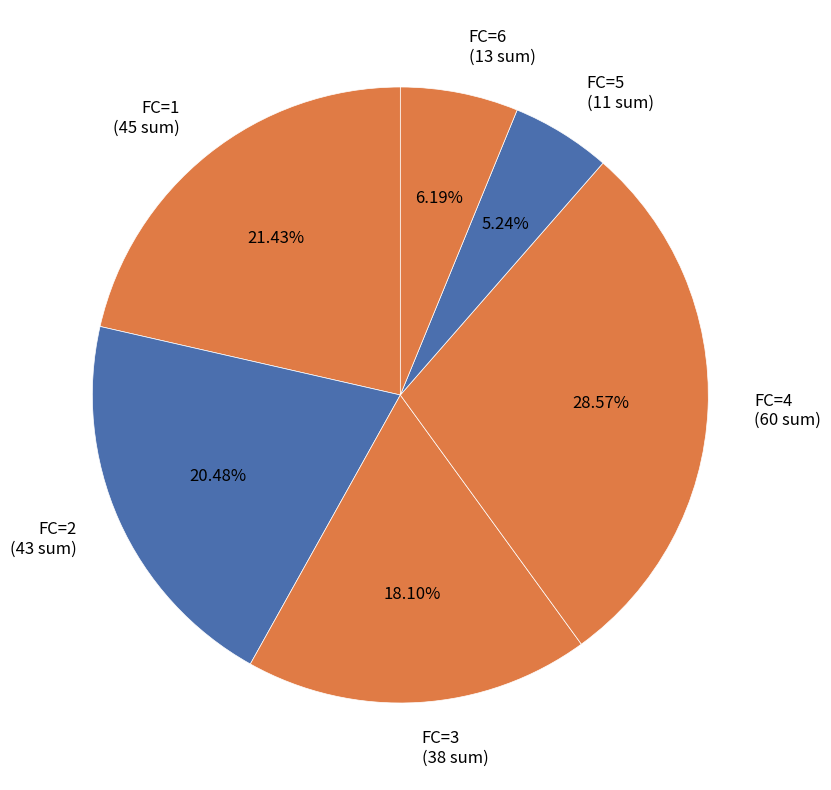

How many slices are in this pie chart?

6